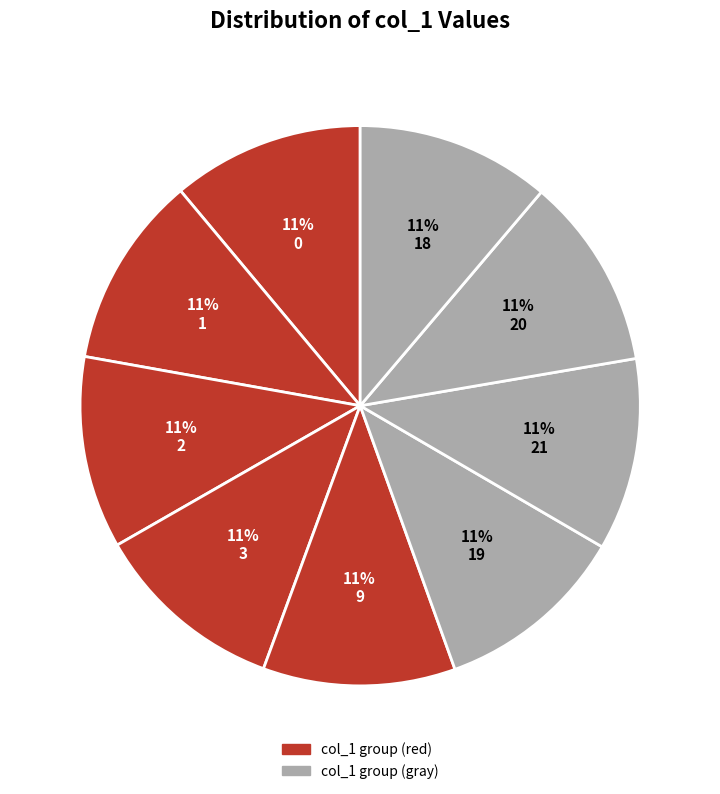

Count the number of slices in the pie.

9